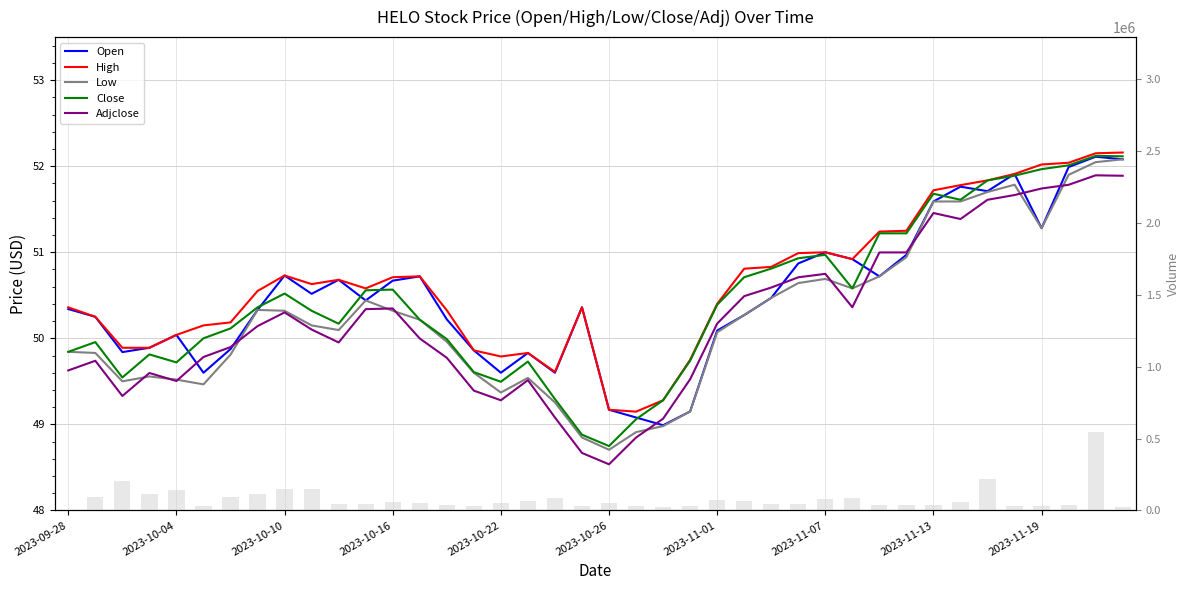

How many distinct data groups are displayed?

5